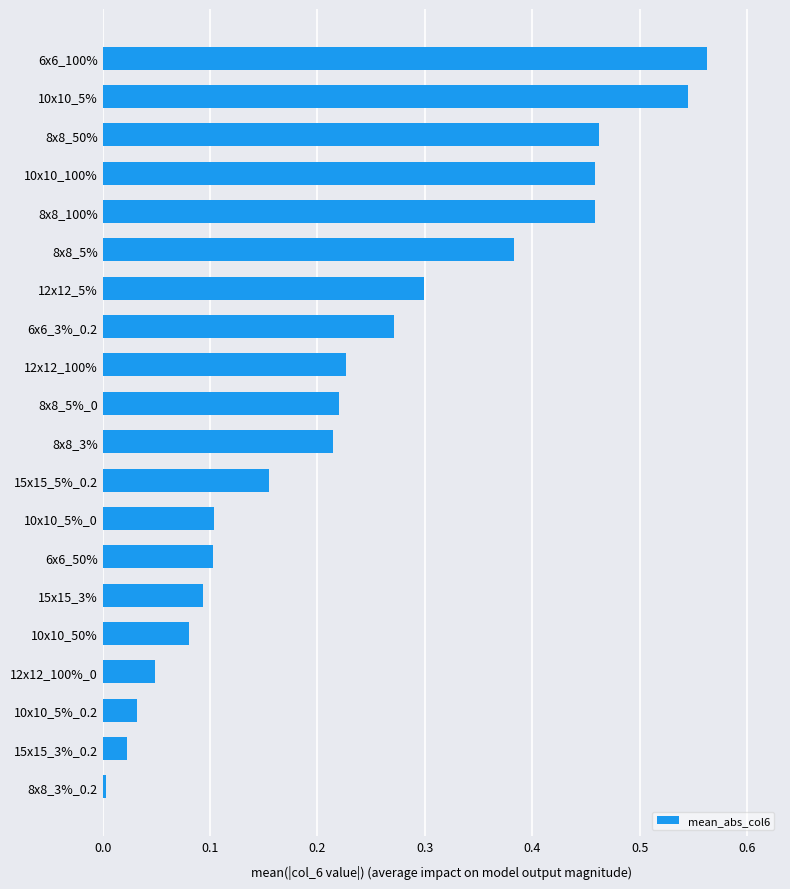

What is the sum of the values at 8x8_100% and 8x8_50%?

0.9